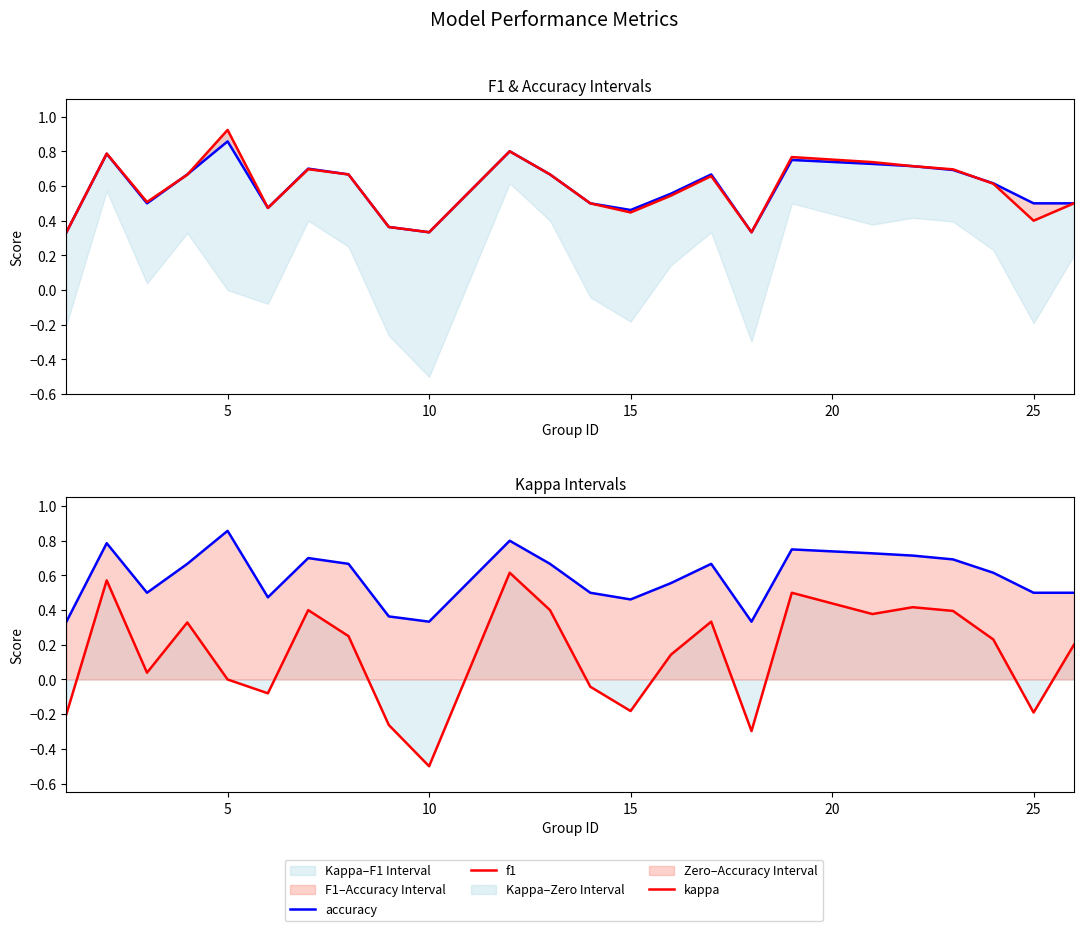

How many lines are shown in the chart?

3